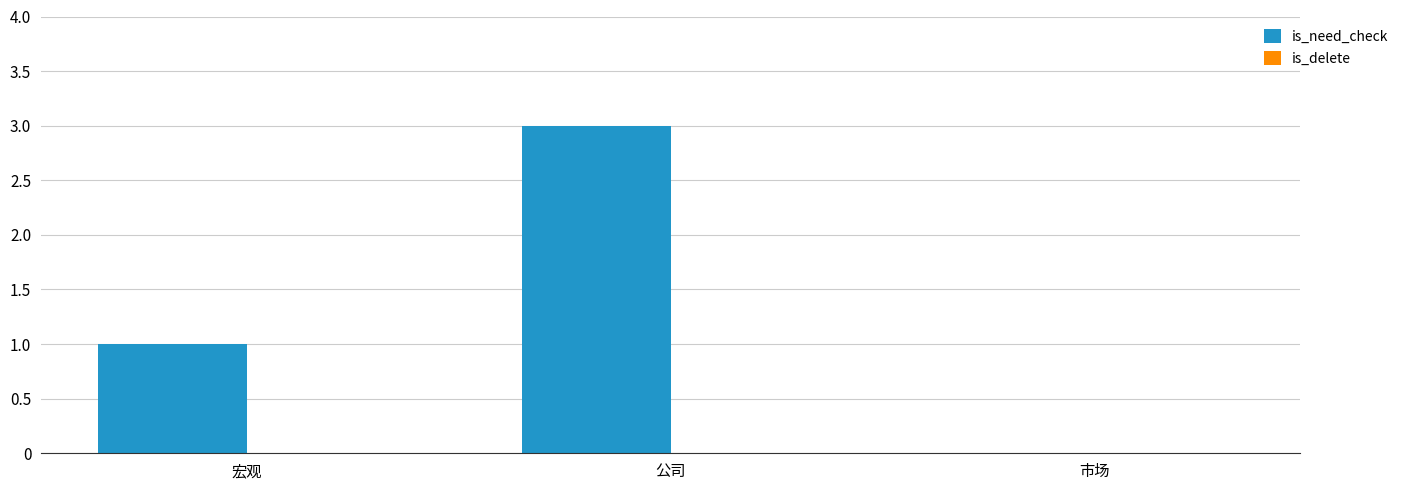

Between 宏观 and 市场, which is larger?

宏观